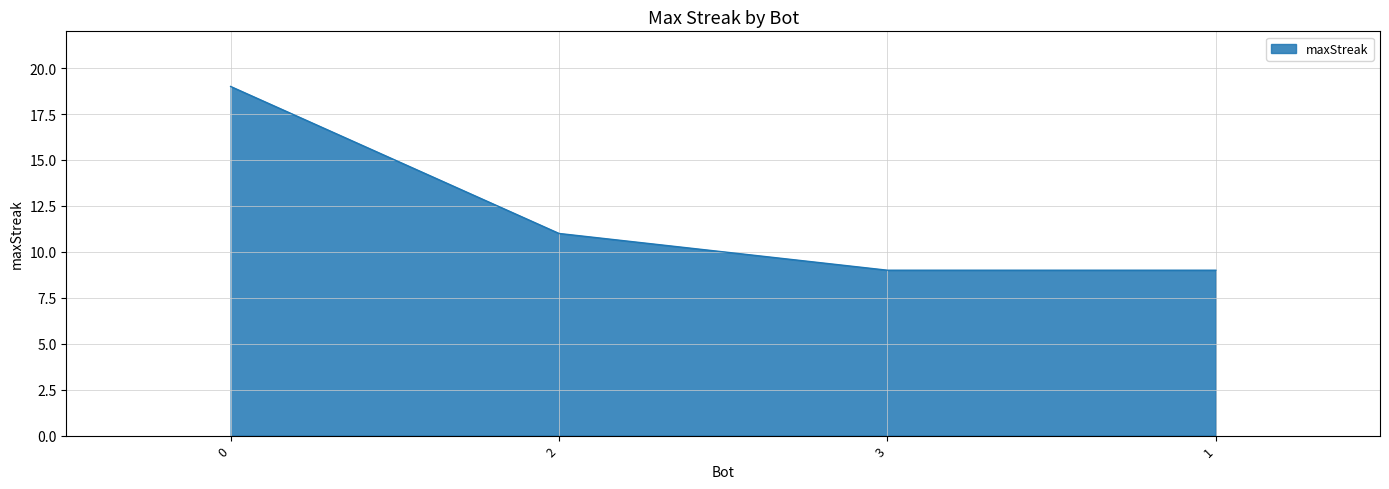

Reading right to left, what are all the values shown in this chart?

9	9	11	19